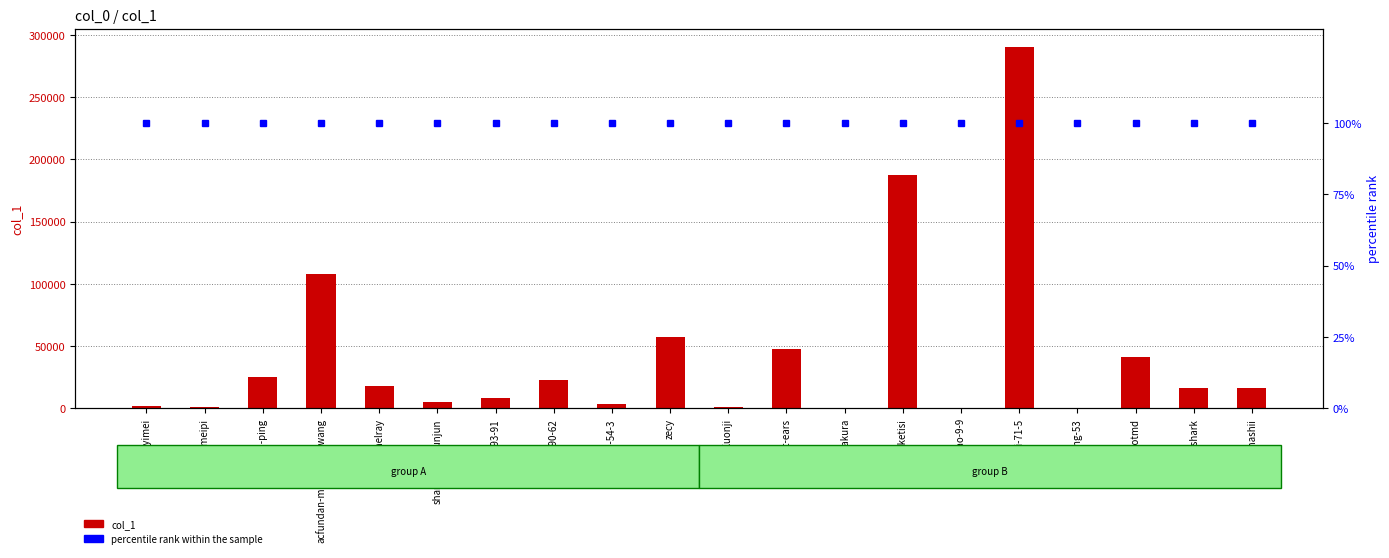

The value of col_1 at caomeipi is 760. True or false?

False